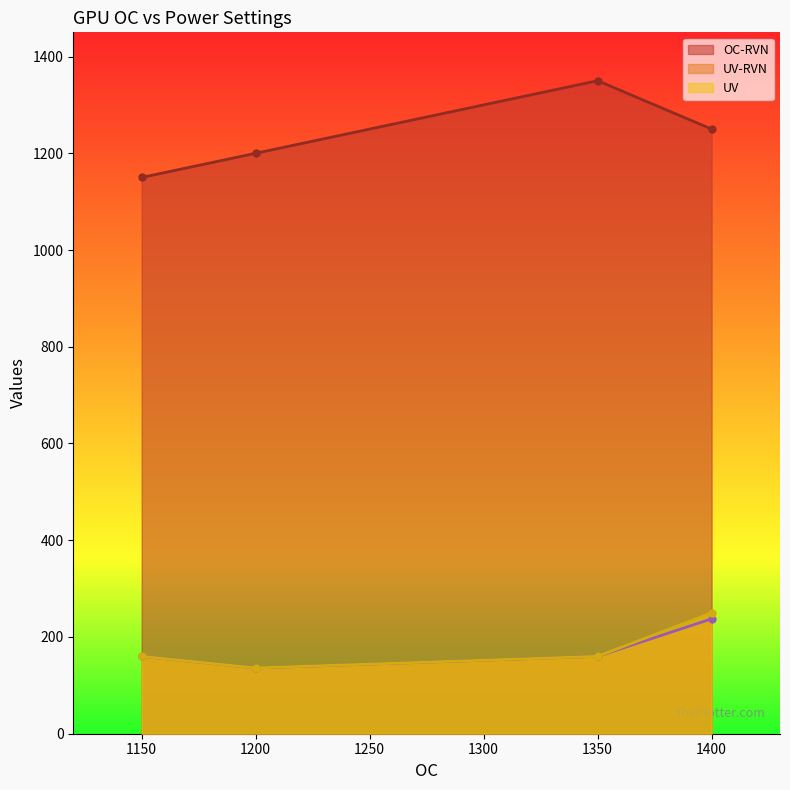

What is the sum of all UV values?

706.0